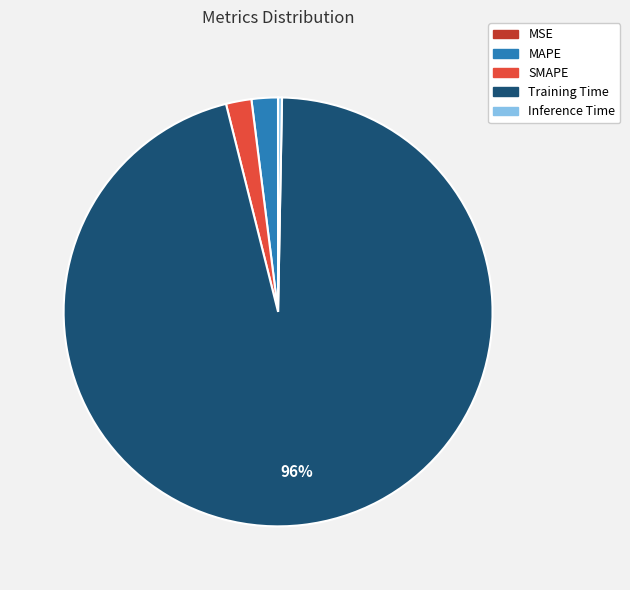

Does any single category account for the majority?

Yes